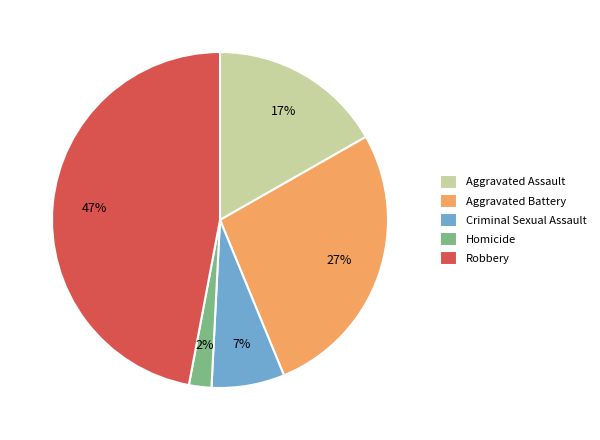

Which has a higher value, Aggravated Battery or Aggravated Assault?

Aggravated Battery